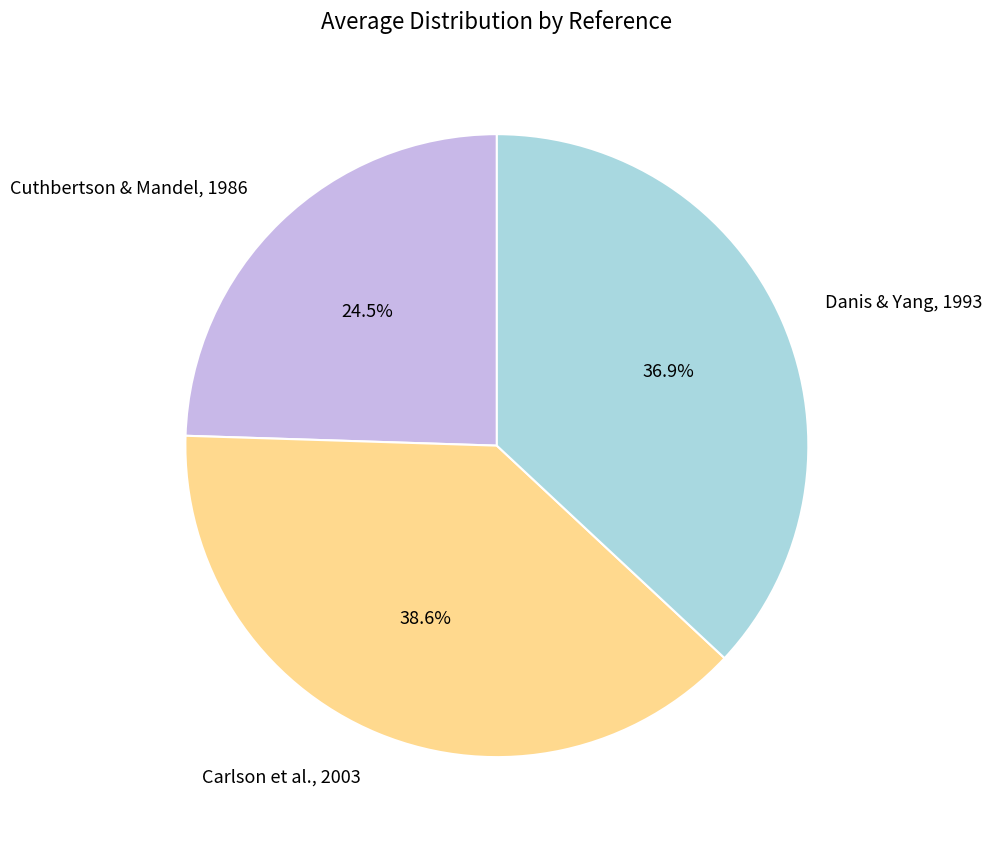

Which category has the biggest portion of the pie?

Carlson et al., 2003